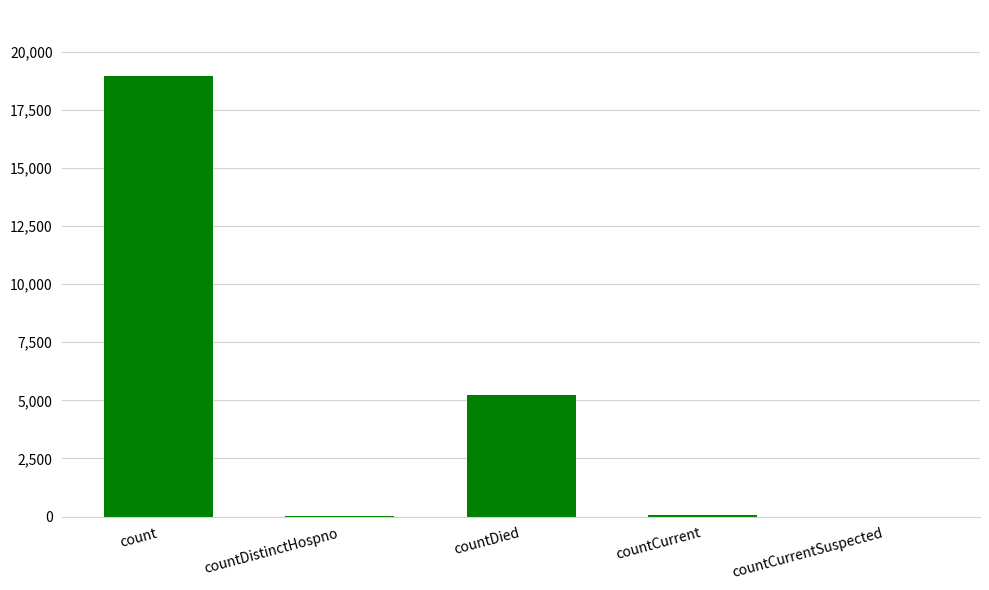

What is the greatest value displayed?

18946